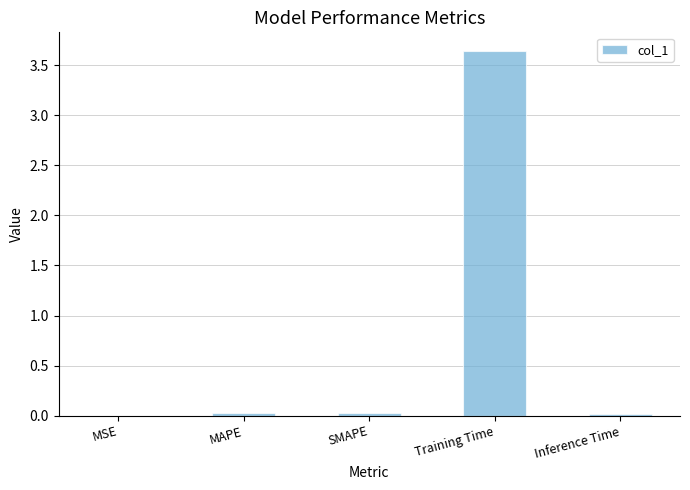

Between MSE and Training Time, which is larger?

Training Time